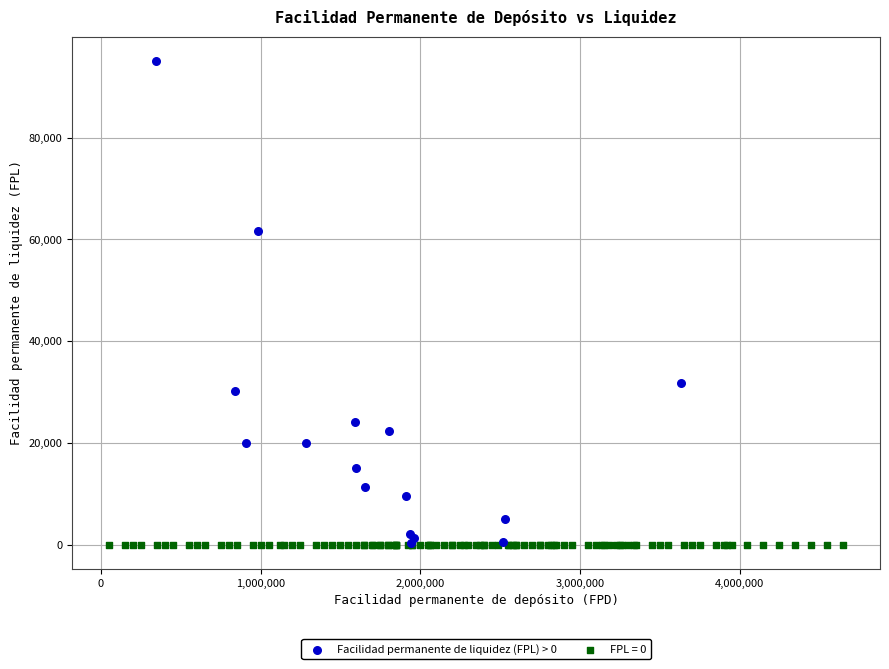

What are all the series names shown in the legend?

Facilidad permanente de liquidez (FPL) > 0, FPL = 0